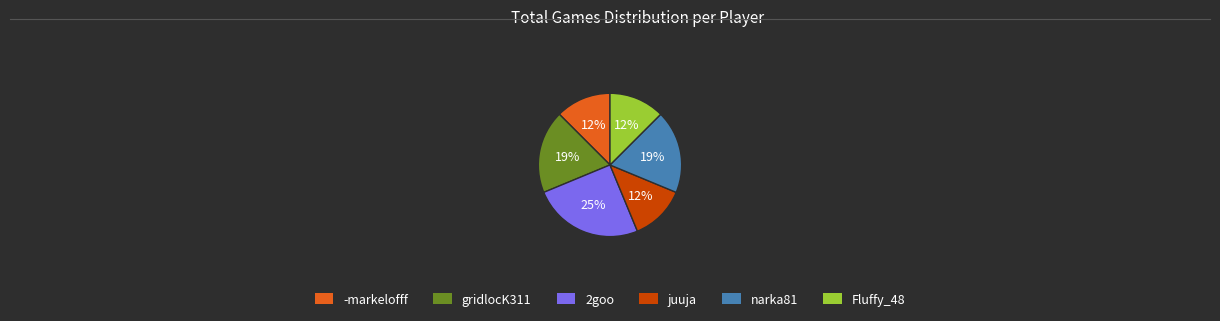

True or false: Fluffy_48 accounts for 12% of the total.

True